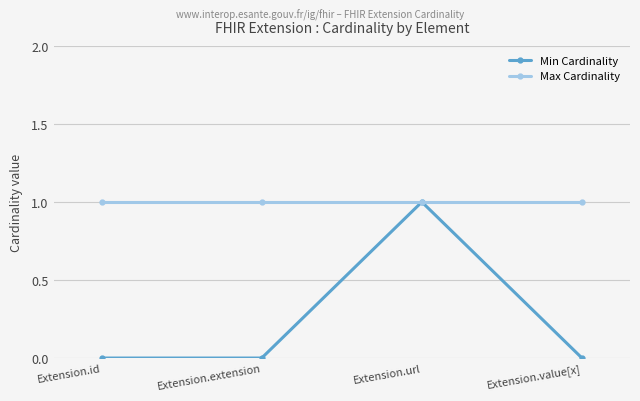

Reading right to left, what are all the values shown in this chart?

Min Cardinality: 0	1	0	0
Max Cardinality: 1	1	1	1